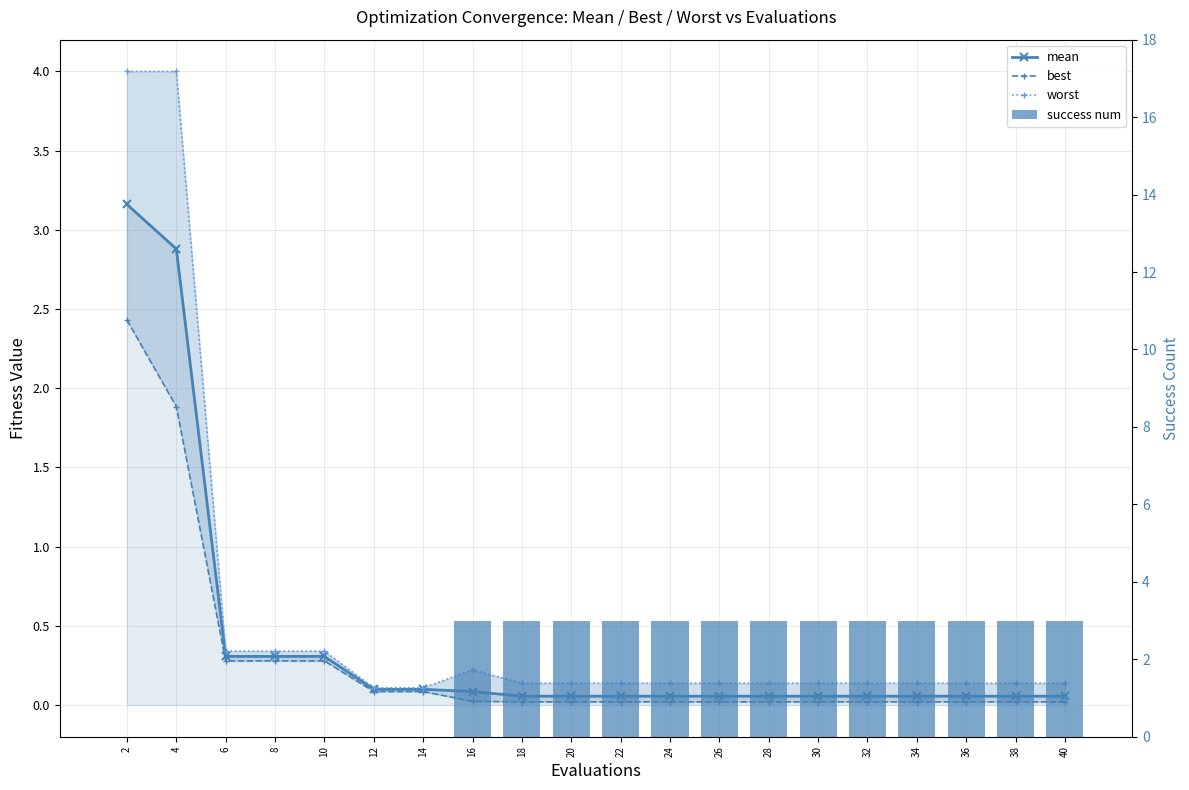

Count the number of categories in the chart.

20